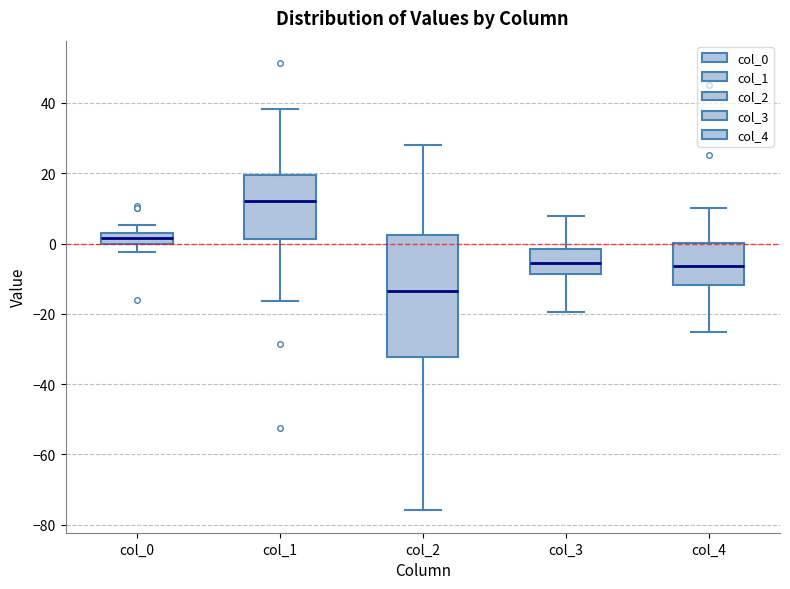

Reading left to right, read every box against the y-axis: the position of its median line, the range the box covers, and the ends of its whiskers. The values are not printed on the chart, so give them approximately, as read against the axis.

col_0: median 2 (inside the box), box 0 to 2, whiskers -2 to 6
col_1: median 12, box 2 to 20, whiskers -16 to 38
col_2: median -14, box -32 to 2, whiskers -76 to 28
col_3: median -6, box -8 to -2, whiskers -20 to 8
col_4: median -6, box -12 to 0, whiskers -26 to 10